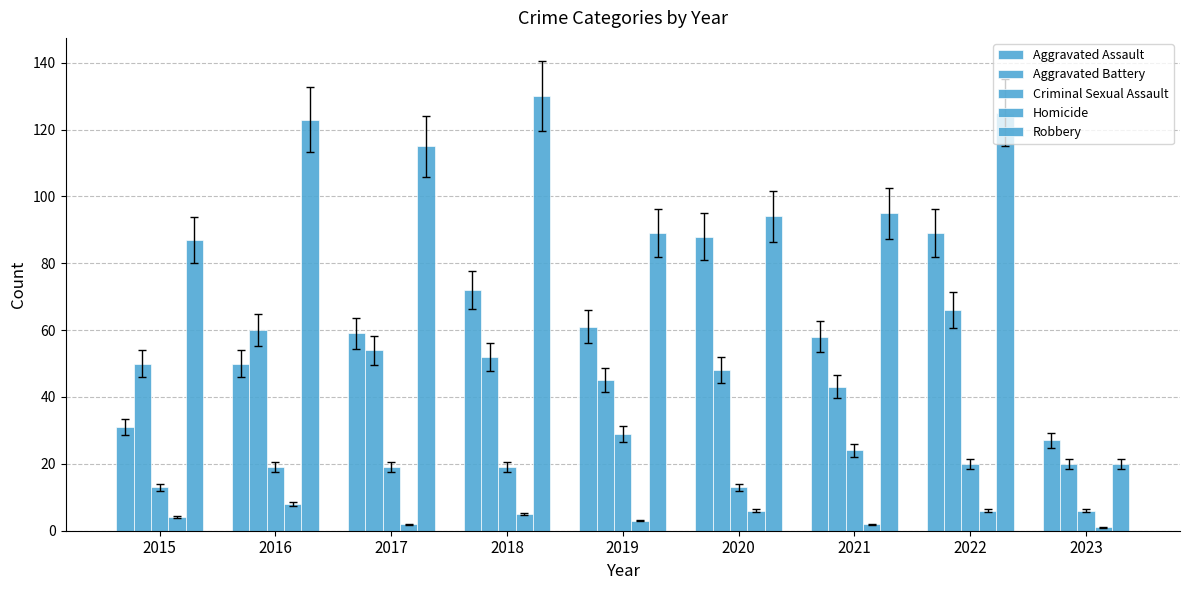

Reading left to right, extract all data points from this chart.

Aggravated Assault: 31	50	59	72	61	88	58	89	27
Aggravated Battery: 50	60	54	52	45	48	43	66	20
Criminal Sexual Assault: 13	19	19	19	29	13	24	20	6
Homicide: 4	8	2	5	3	6	2	6	1
Robbery: 87	123	115	130	89	94	95	125	20